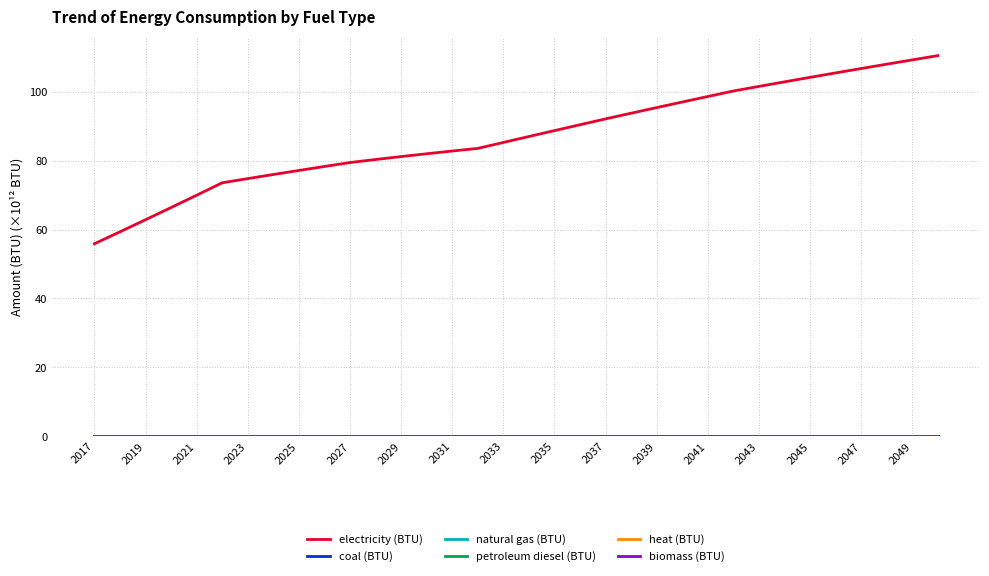

True or false: biomass (BTU) and coal (BTU) cross at least once.

False